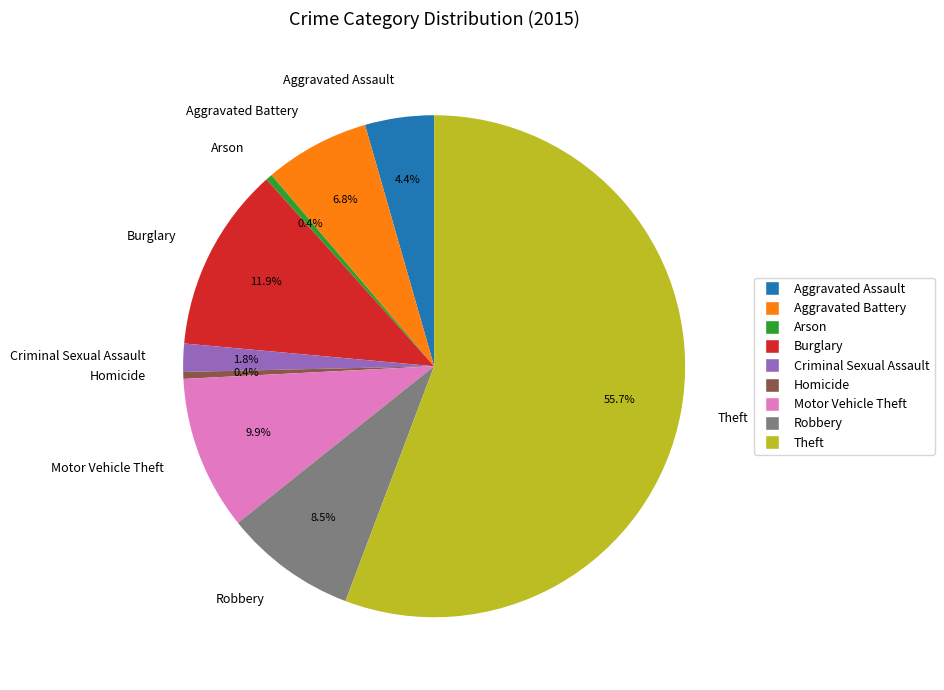

Which has a higher value, Burglary or Aggravated Assault?

Burglary